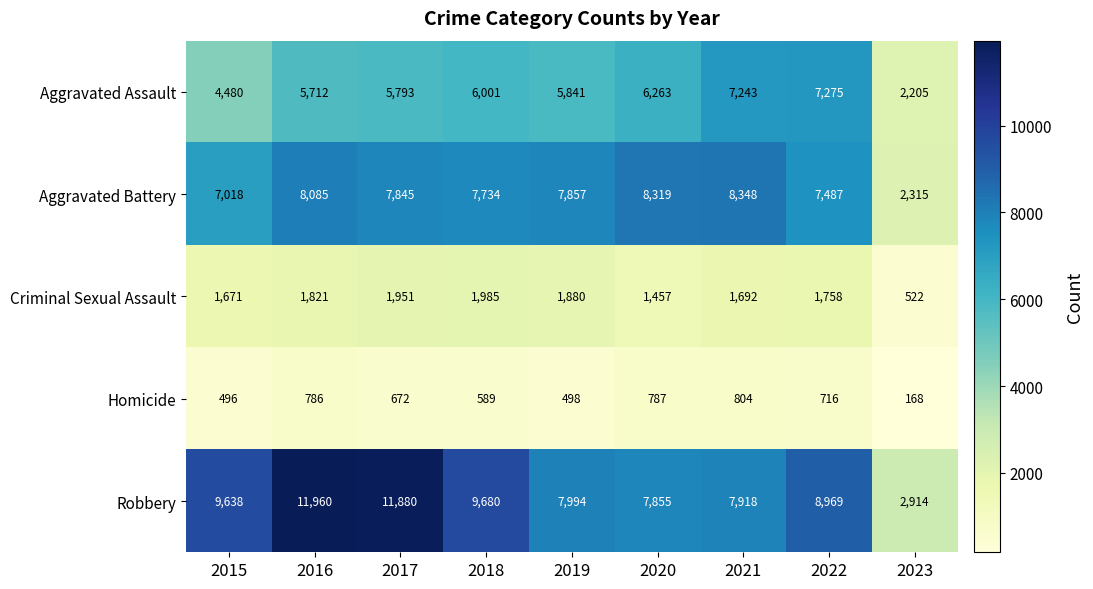

Which series changed the most between 2015 and 2017?

Robbery